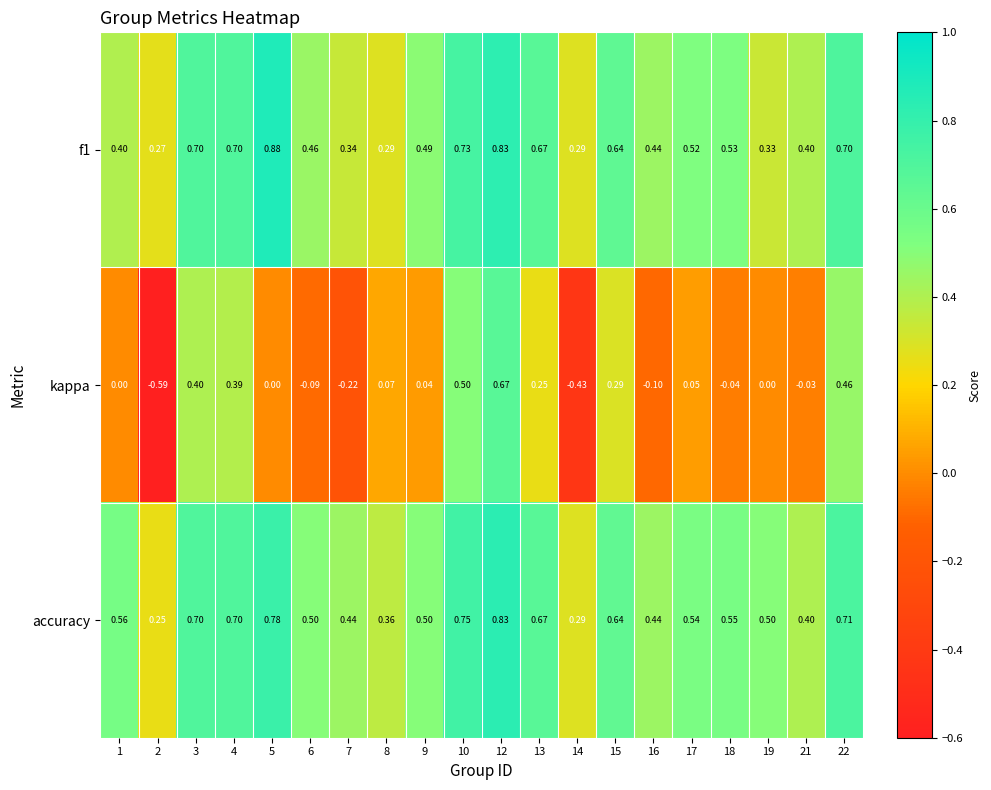

Which series has the widest spread of values?

kappa